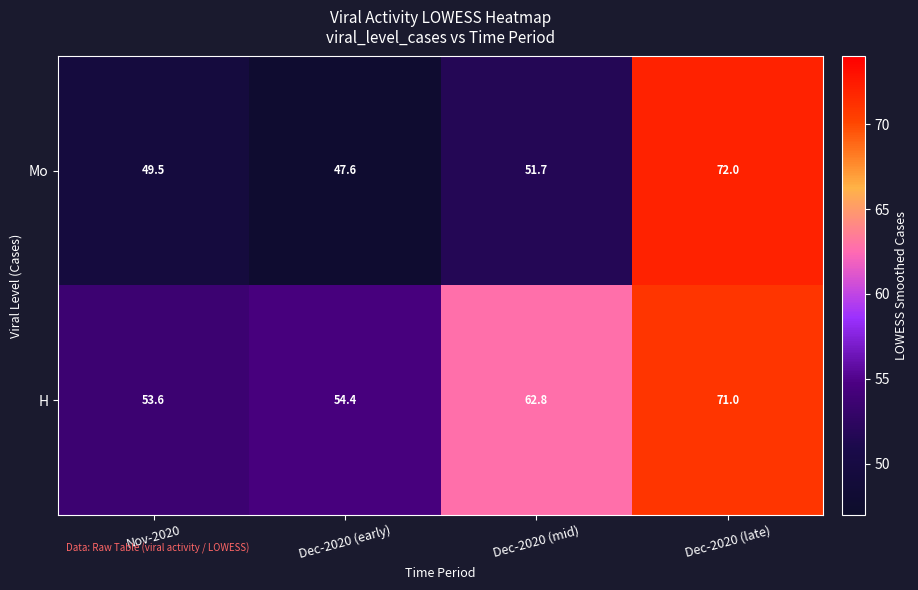

Which series has the widest spread of values?

Mo